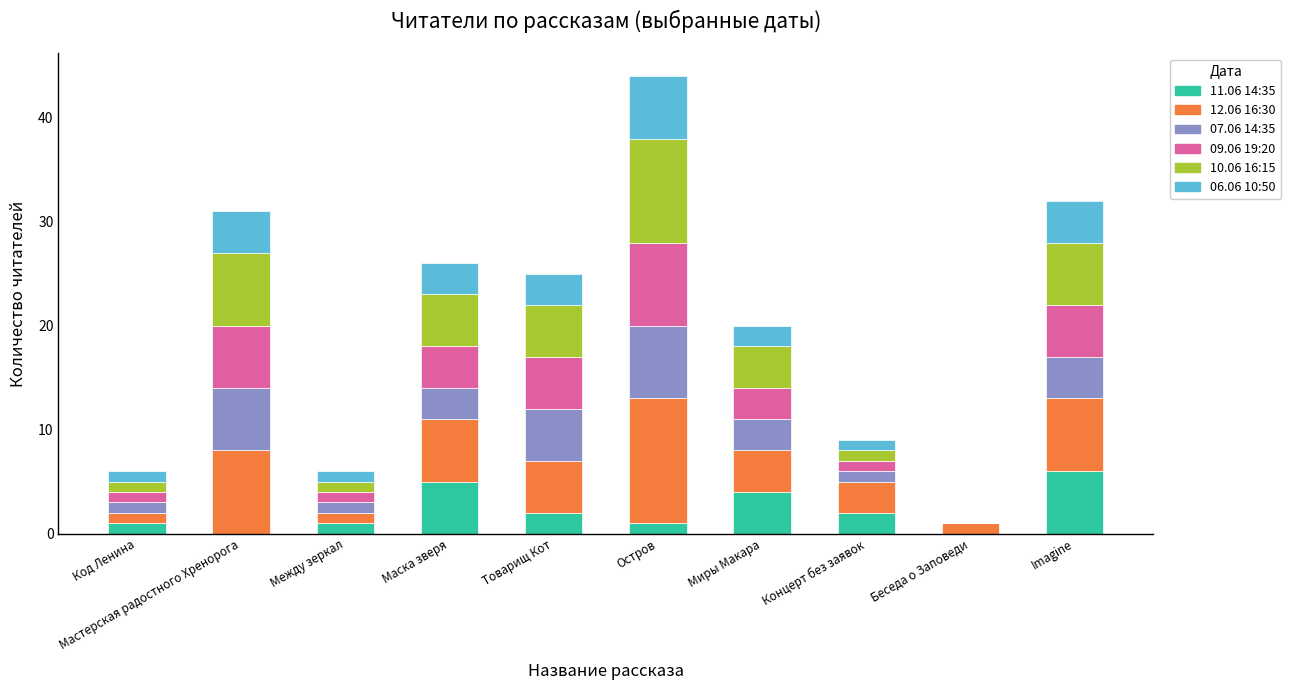

Which category has the highest value in the 11.06 14:35 series?

Imagine